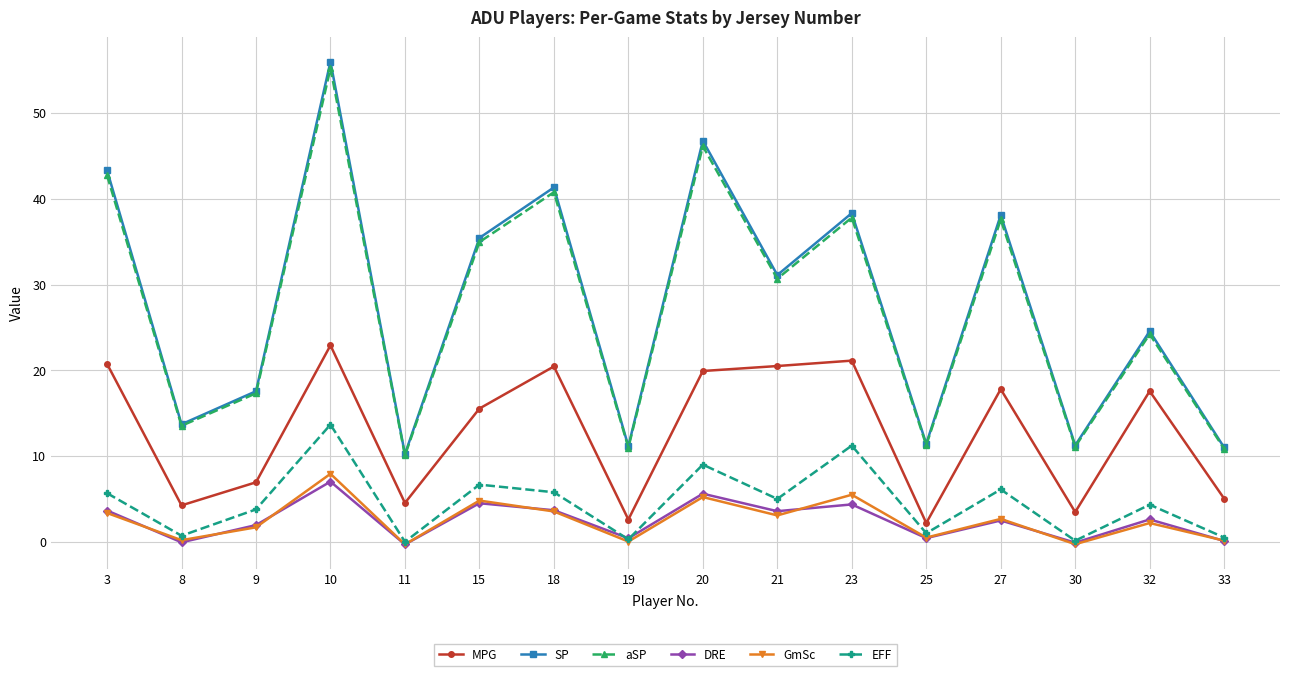

What is the smallest value displayed?

-0.3